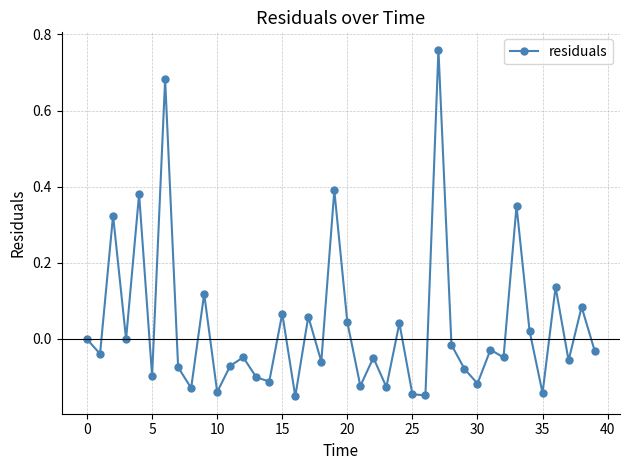

How many interior local valleys (lower than both neighbors) does the data have?

15